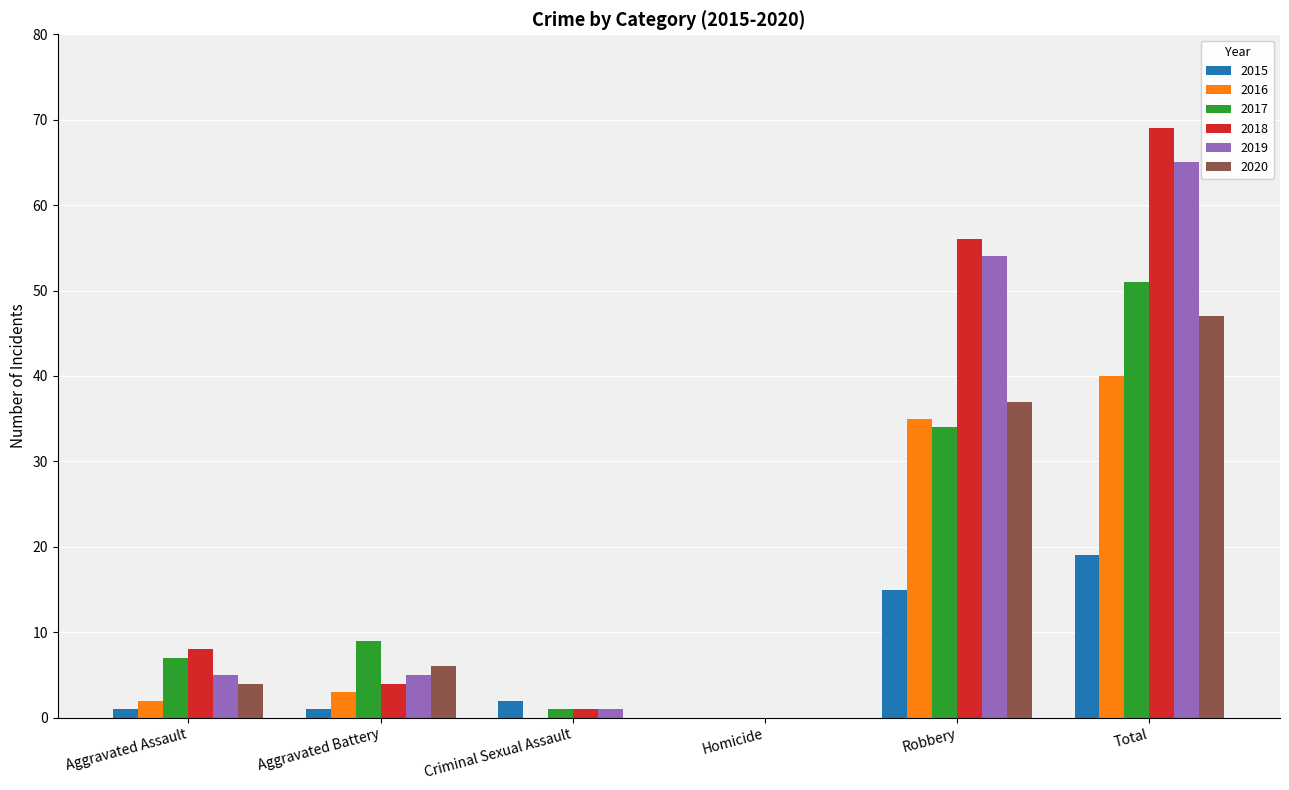

What is the sum of all 2015 values?

38